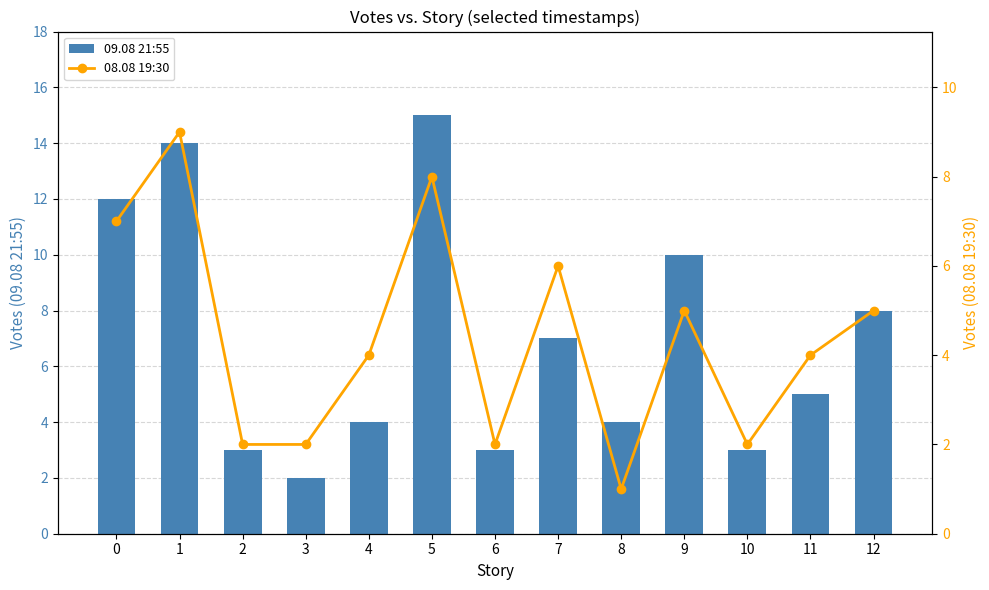

Between 3 and 7, which series saw the biggest shift?

09.08 21:55